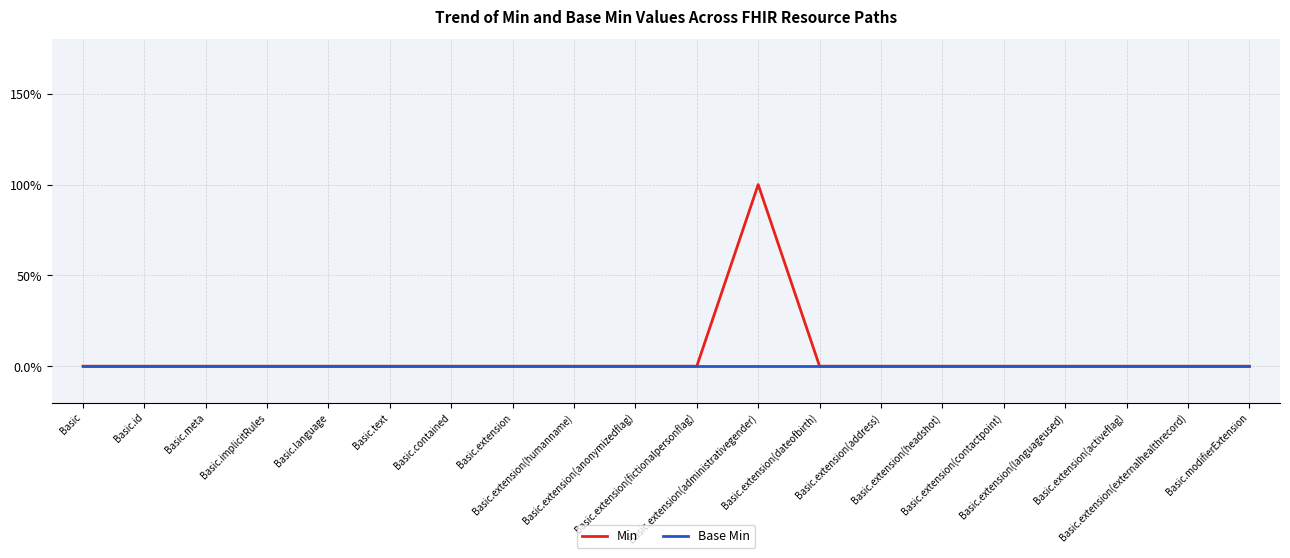

The value of Min at Basic.extension(administrativegender) is 1. True or false?

False